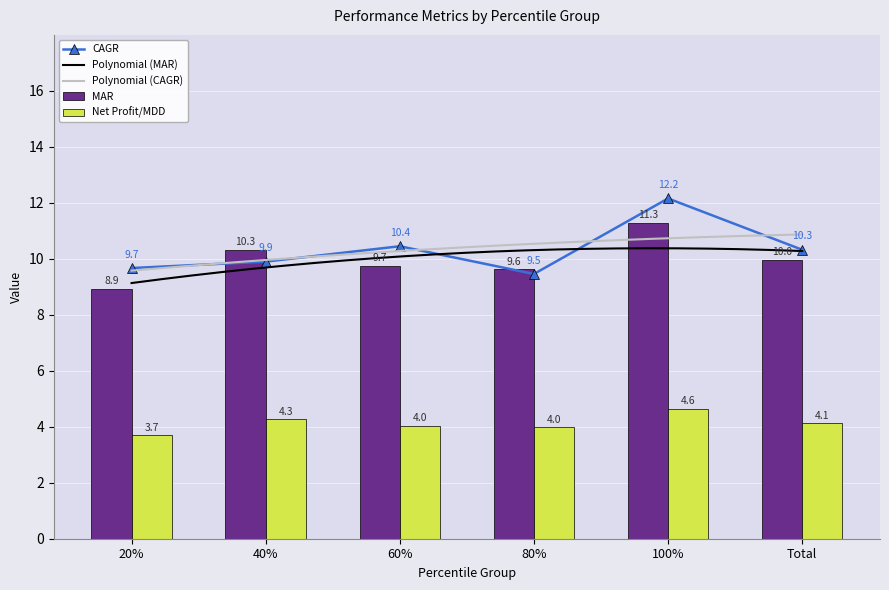

Is it true that MAR equals 10.0 at Total?

True